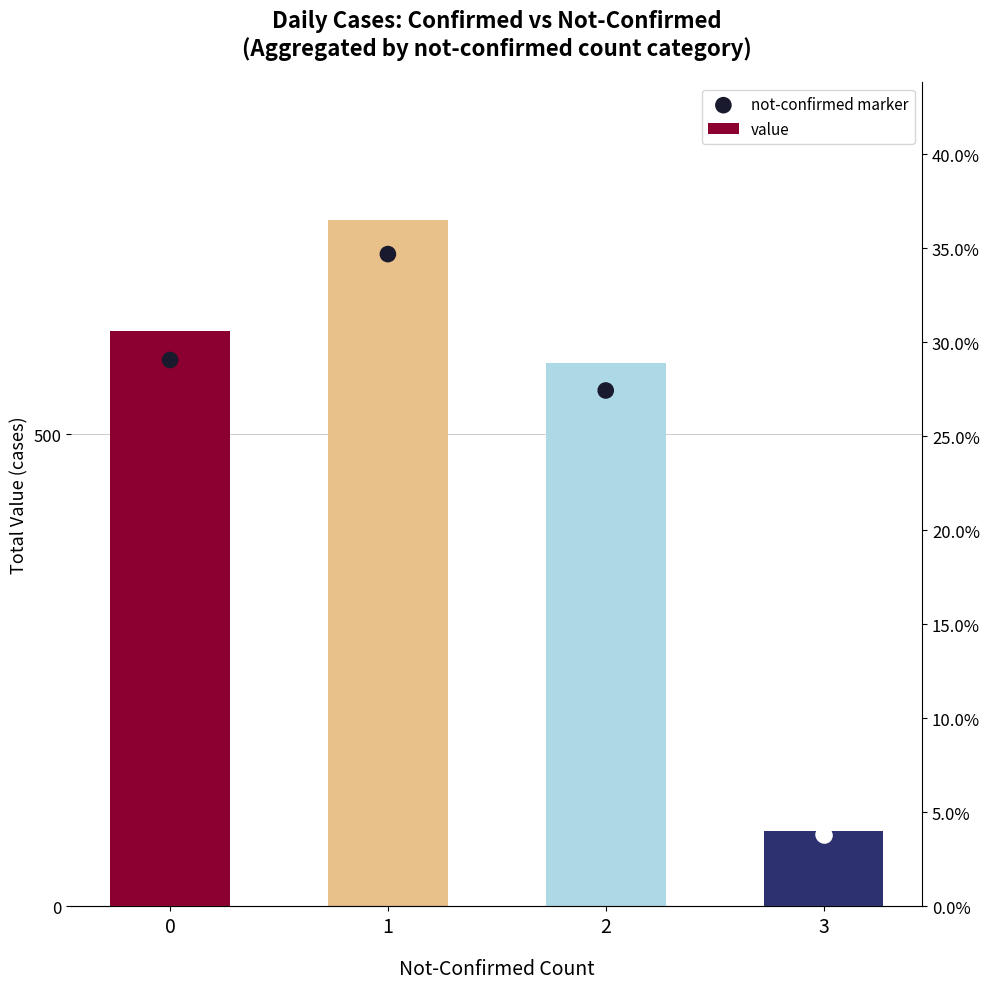

Which series reaches the minimum Y coordinate?

not-confirmed marker